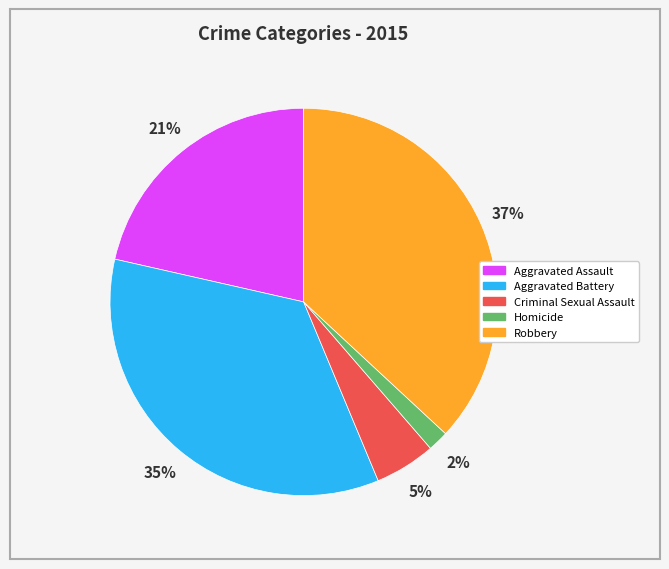

Which has a higher value, Criminal Sexual Assault or Homicide?

Criminal Sexual Assault